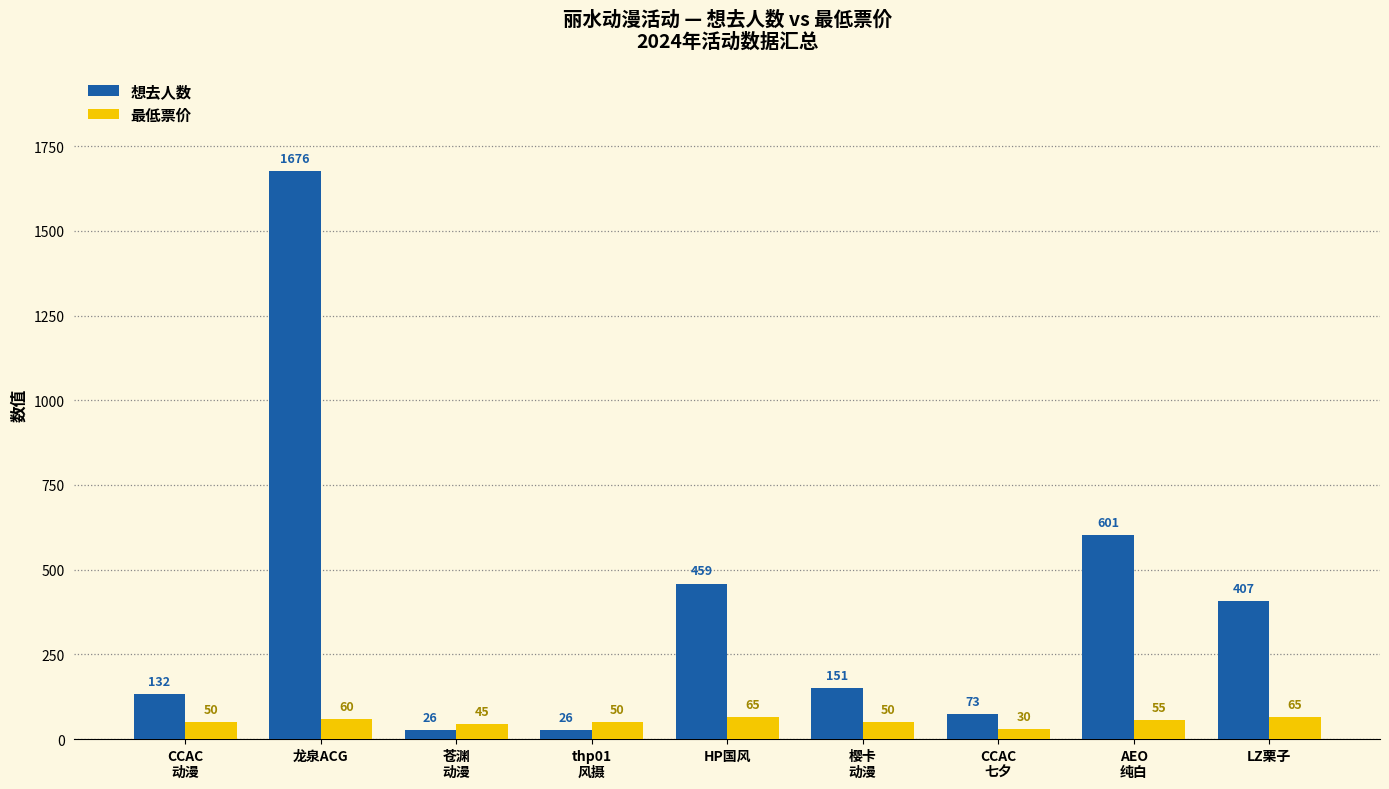

What is the maximum value for 想去人数?

1676.0